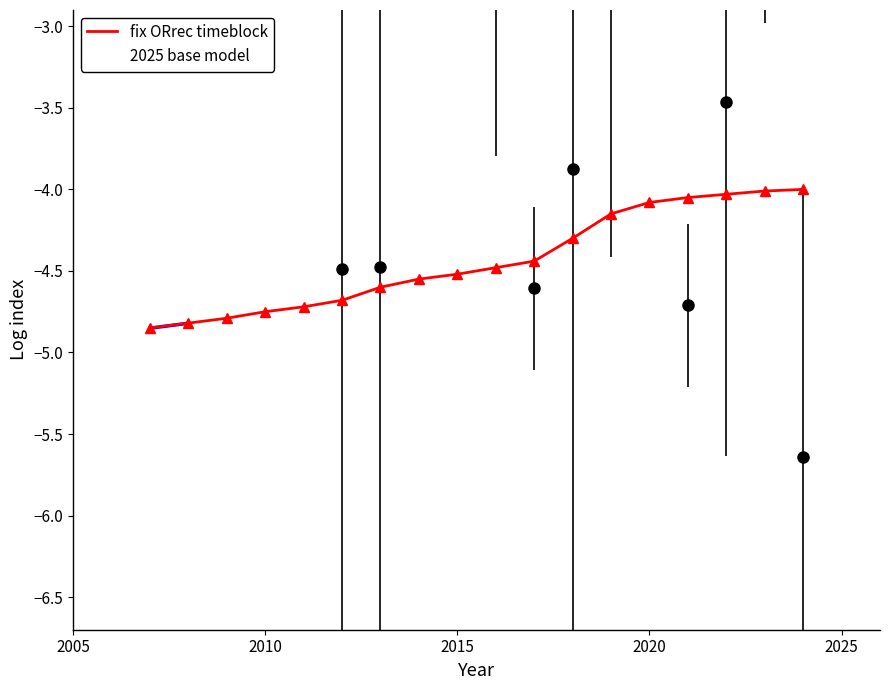

What are all the series names shown in the legend?

fix ORrec timeblock, 2025 base model